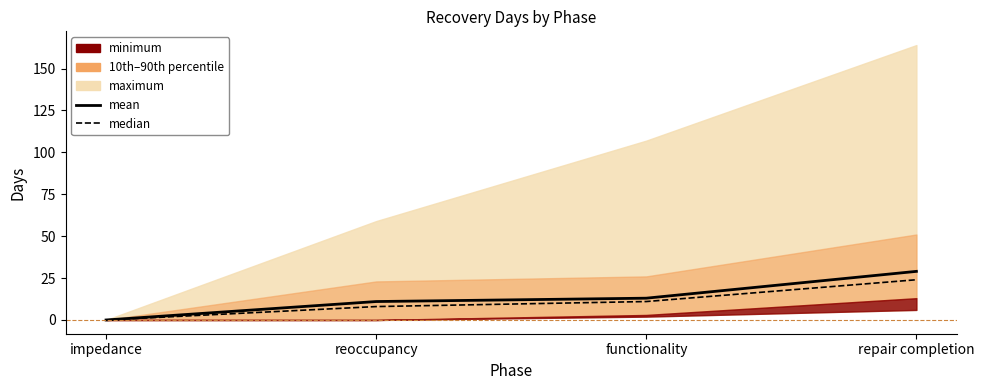

What value does the median series have at functionality, to the nearest 10?

10